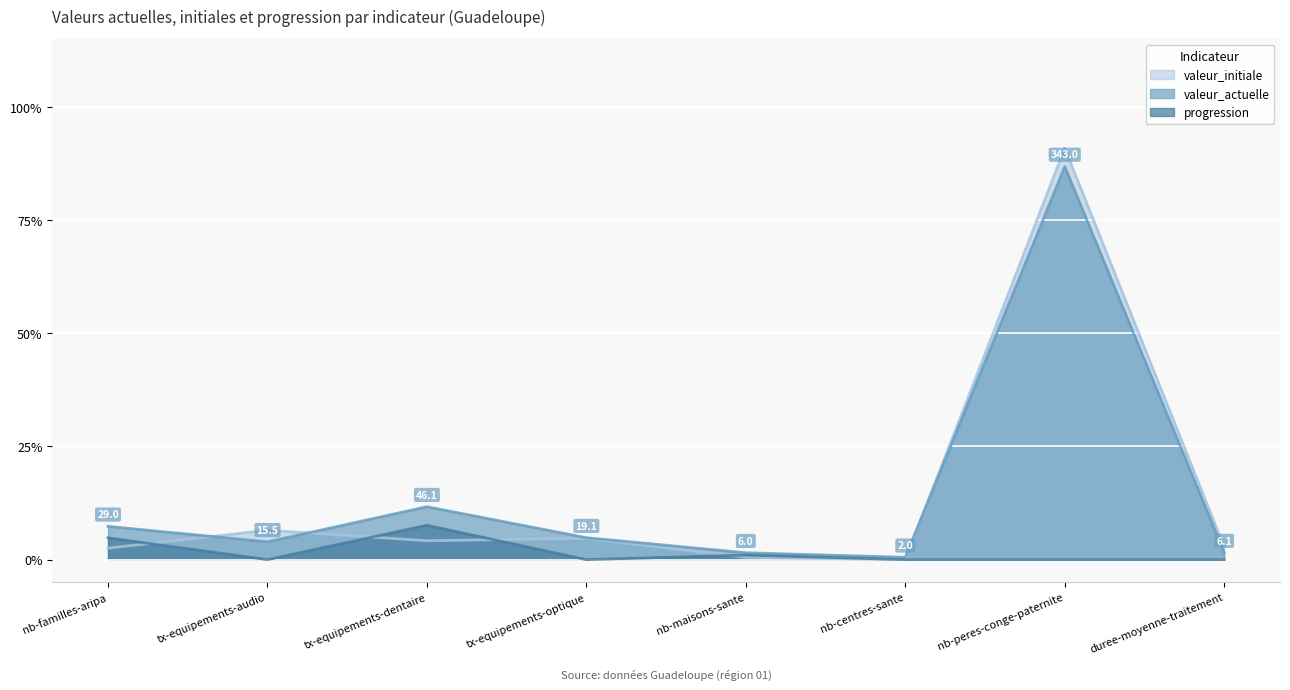

At which category does the chart reach its peak across all series?

nb-peres-conge-paternite